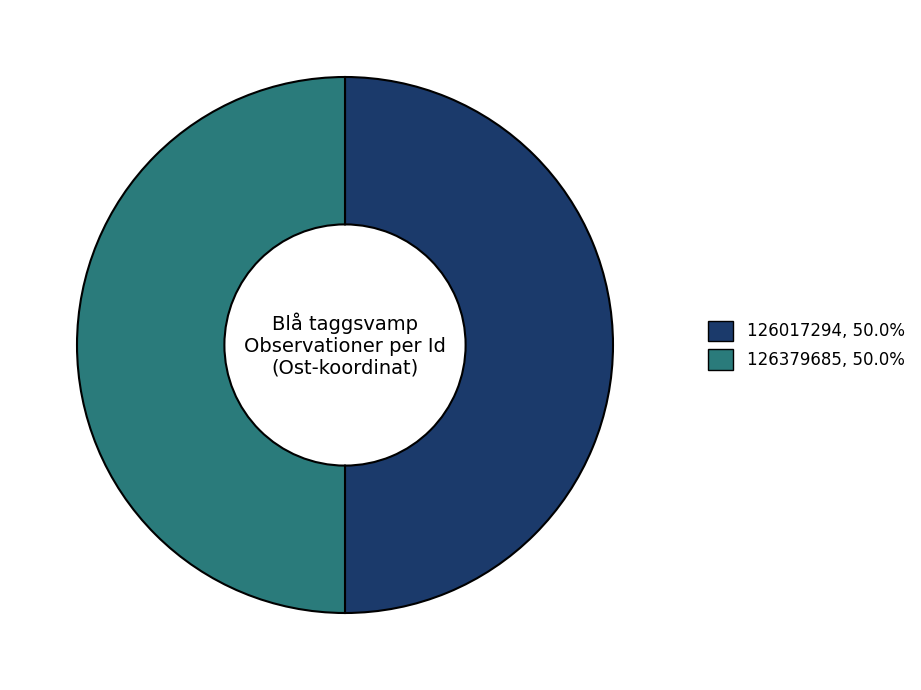

Is the sum of 126379685, 50.0% and 126017294, 50.0% greater than half?

Yes